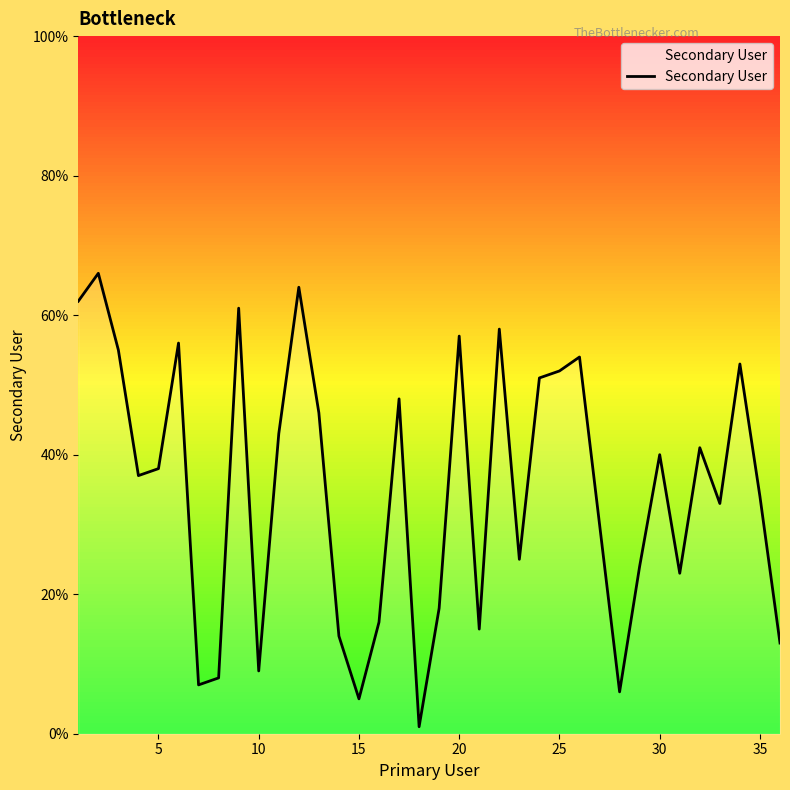

What is the greatest value displayed?

66